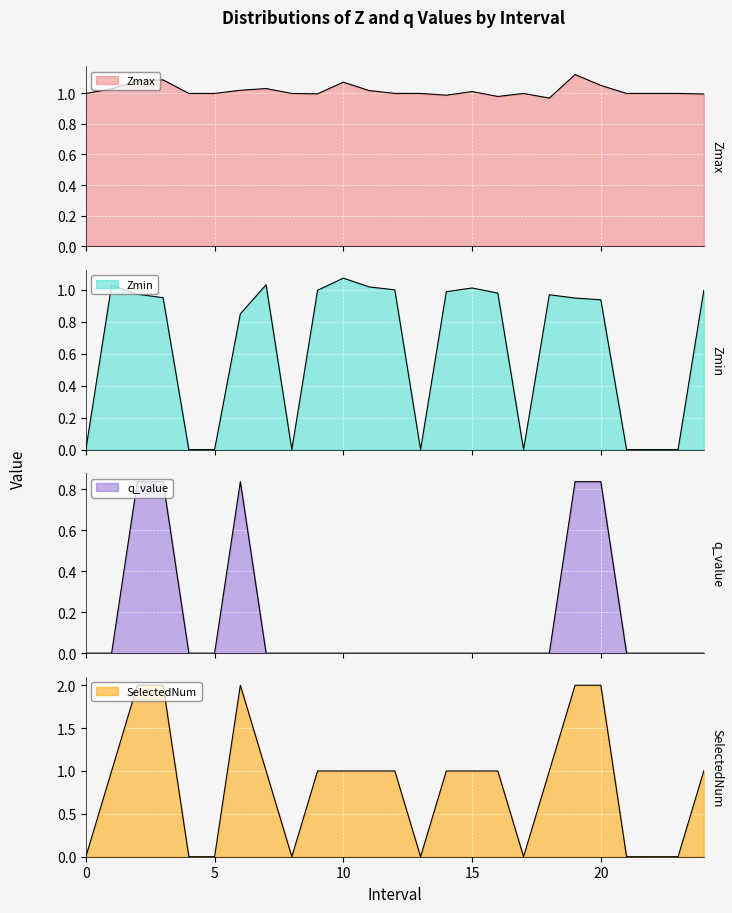

Is the value of Zmax at 8 greater than the value of Zmin at 14?

Yes